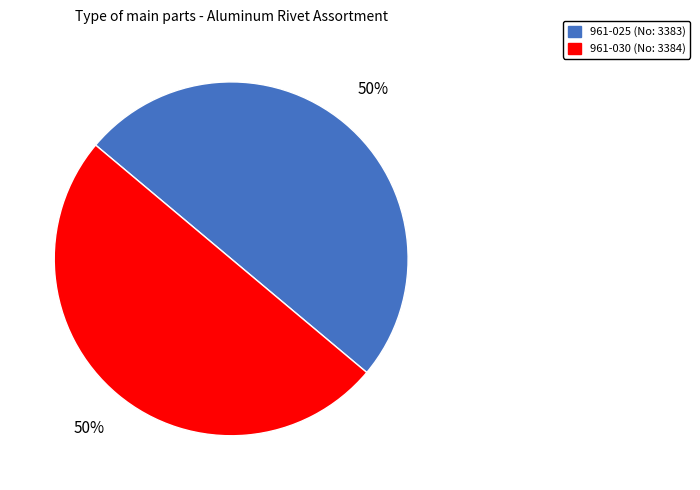

To the nearest percent, what is the average slice percentage?

50%